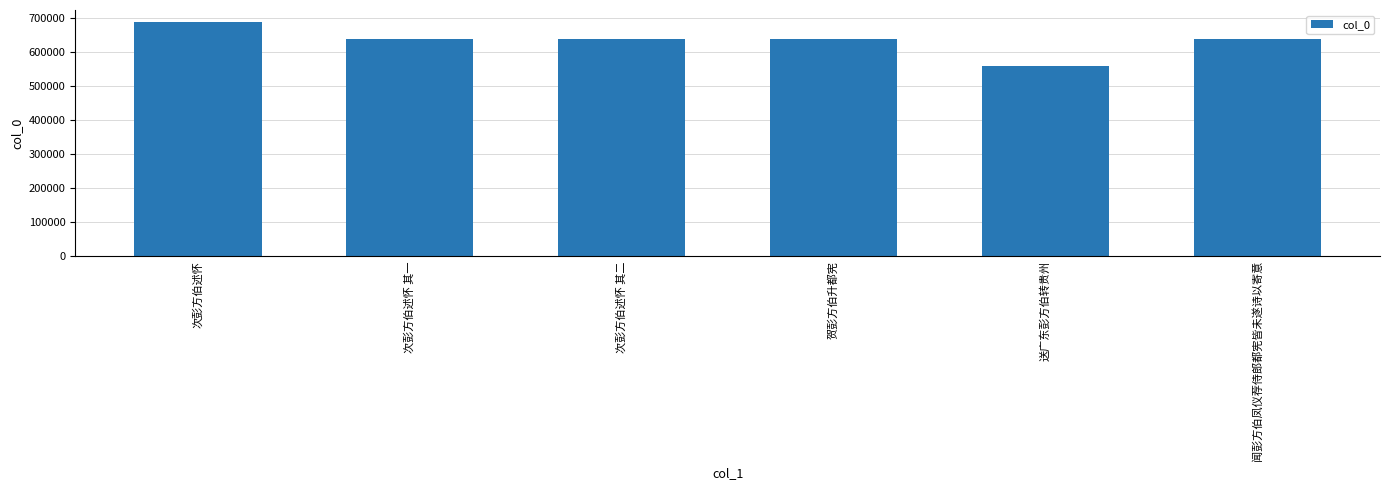

Read the value at 送广东彭方伯转贵州, to the nearest 10.

558080